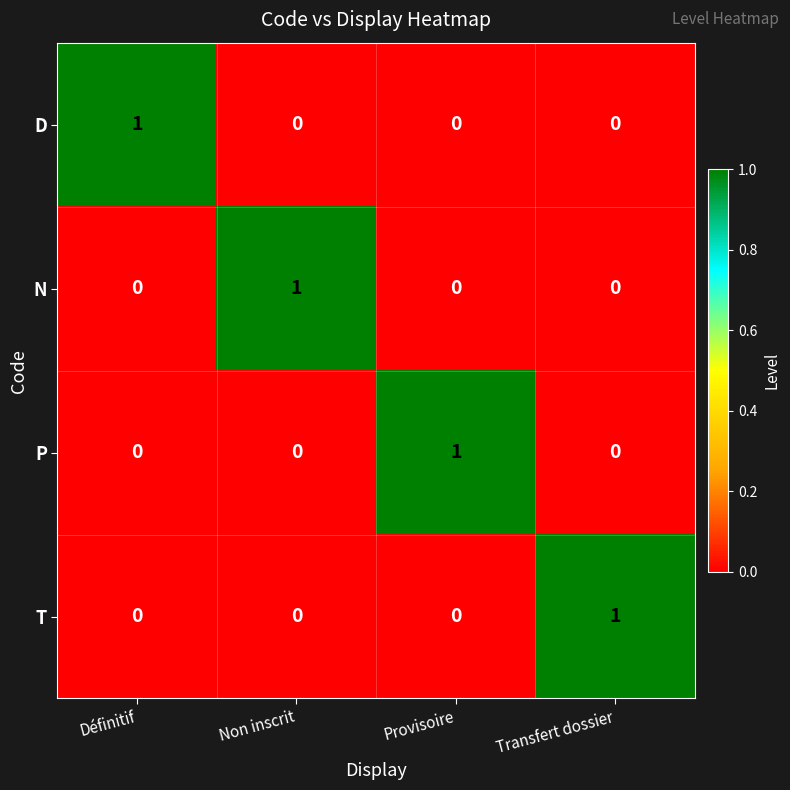

Is the value of P at Provisoire greater than the value of D at Provisoire?

Yes